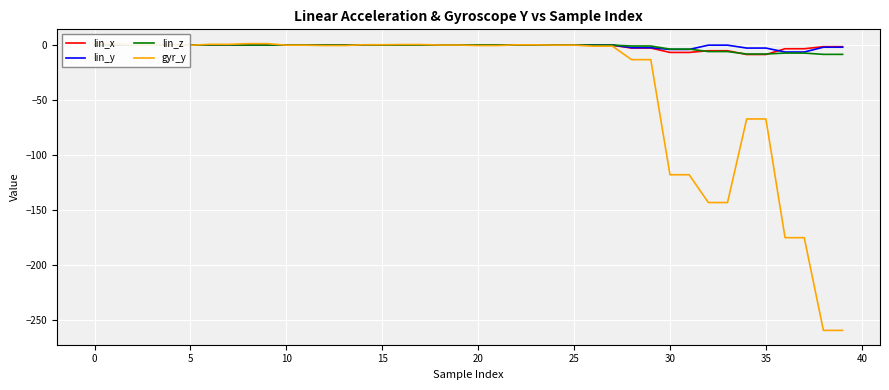

True or false: lin_z has a value of -11.1 at 39.

False